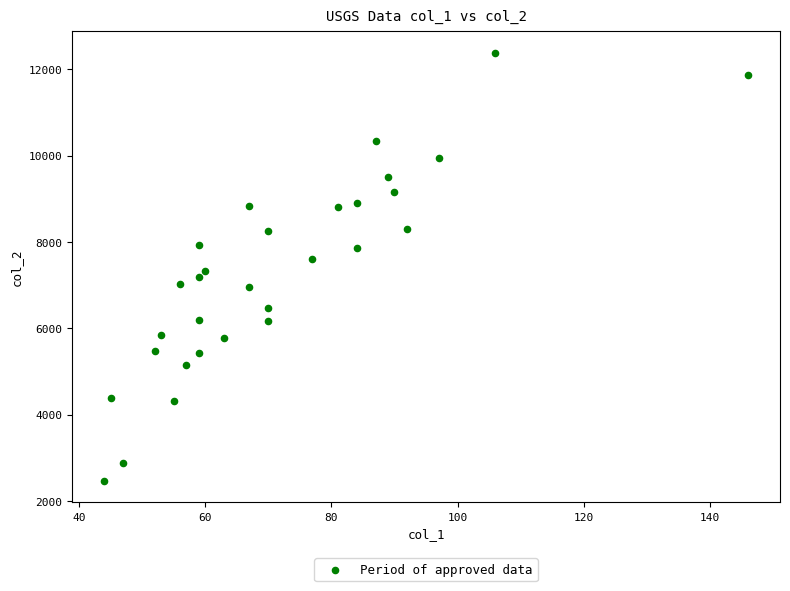

What is the range of X values (max minus min)?

102